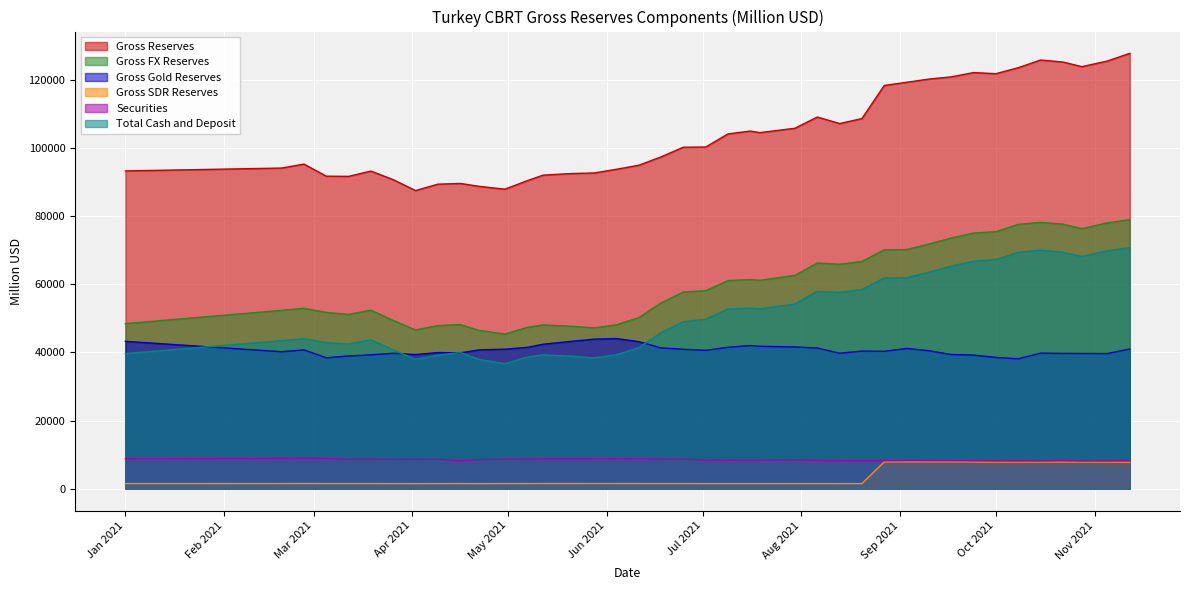

What is the difference between the second highest and minimum values in the Securities series?

733